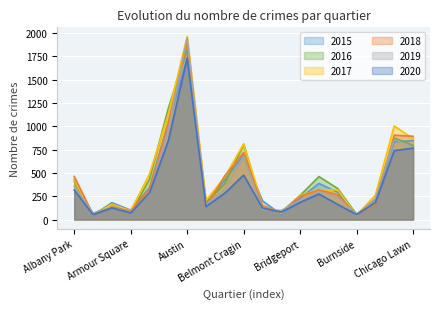

Does the chart display data point markers on the line(s)?

No